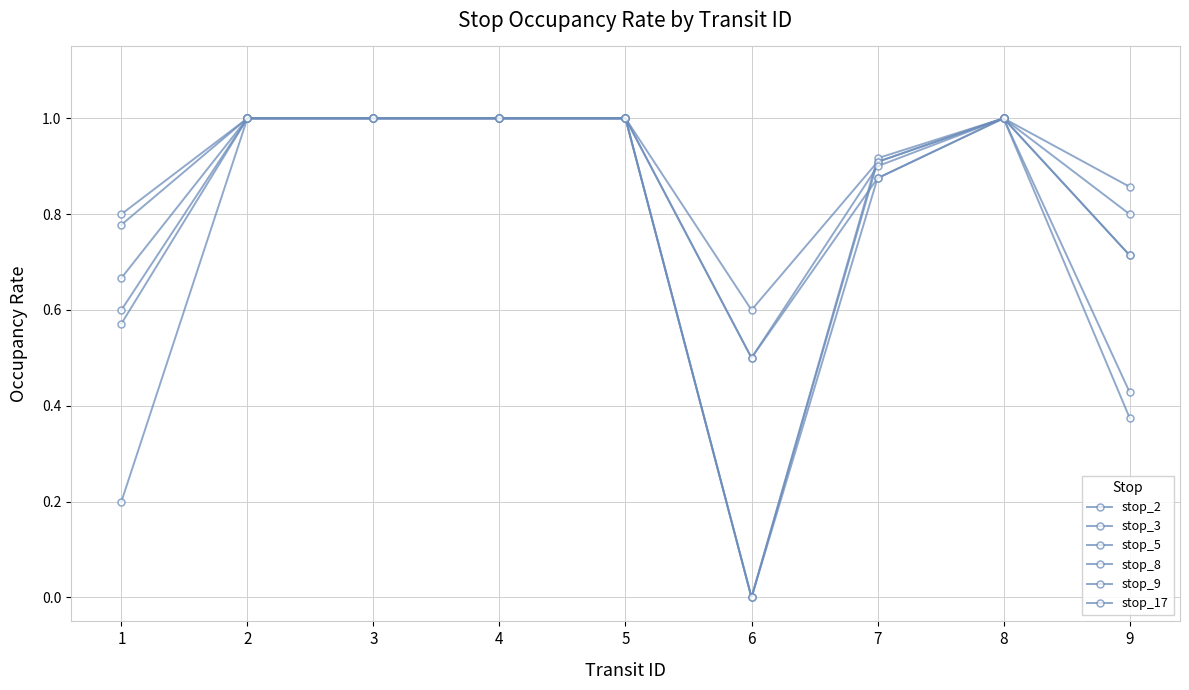

True or false: stop_17 has a value of 1.0 at 8.

True